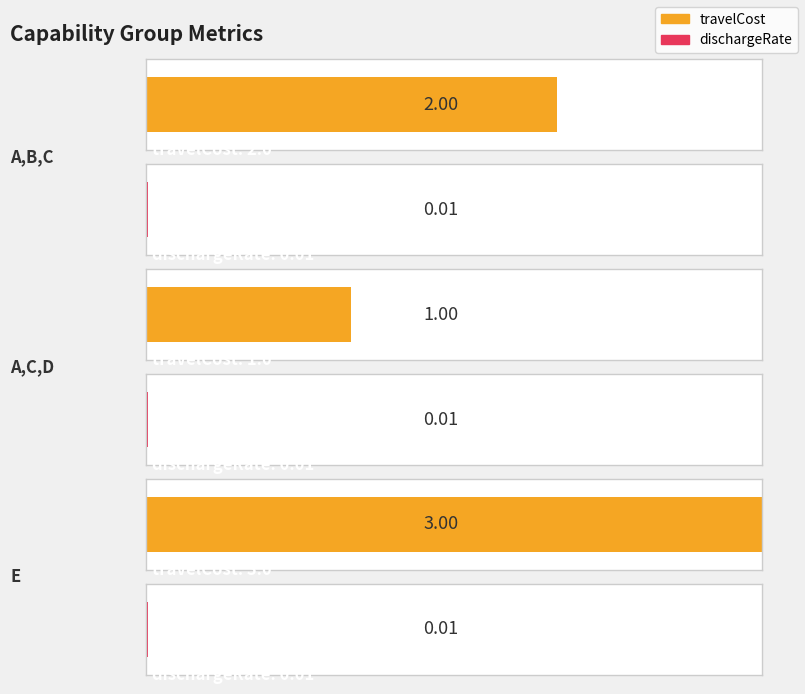

The dischargeRate series shows 0.0 at A,B,C (3). True or false?

True